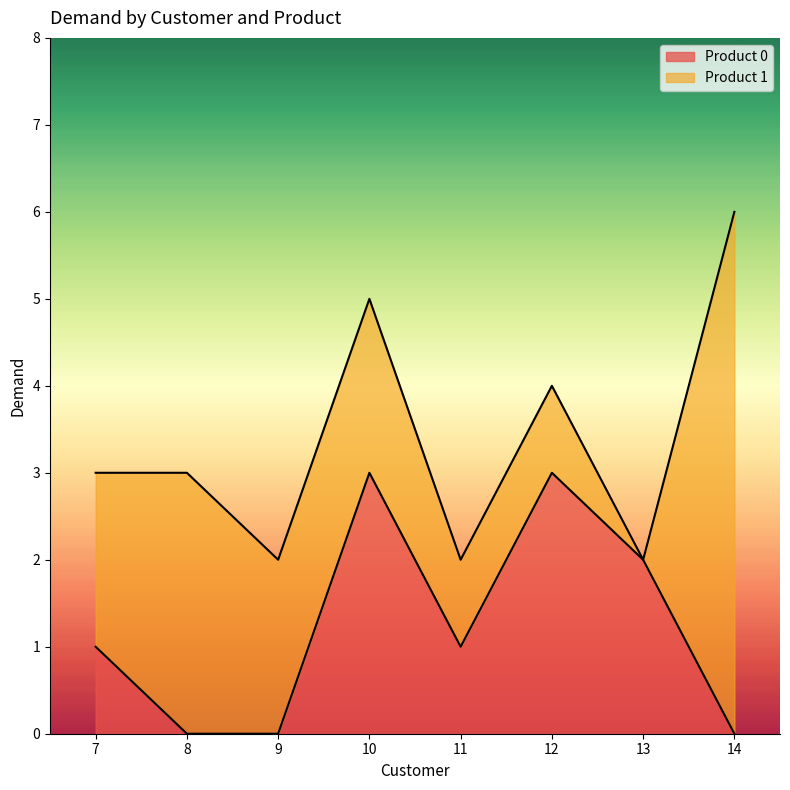

What is the average value?

1